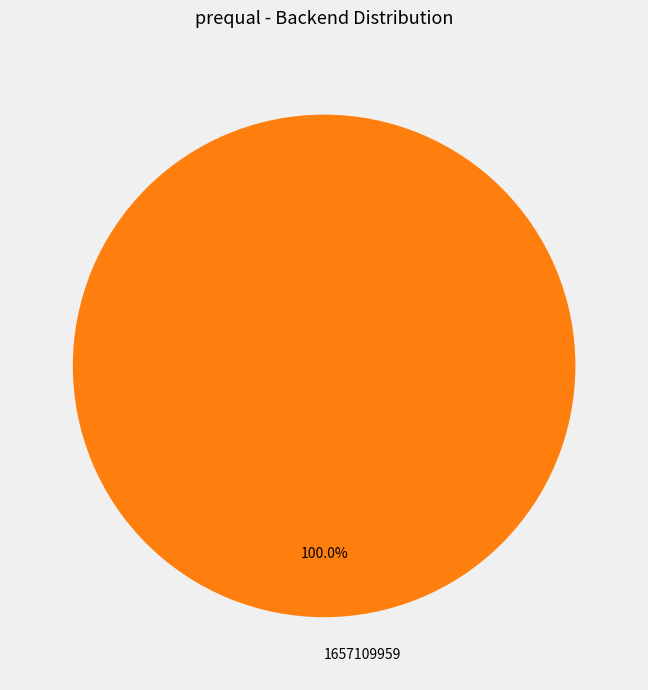

Which category accounts for the majority?

1657109959